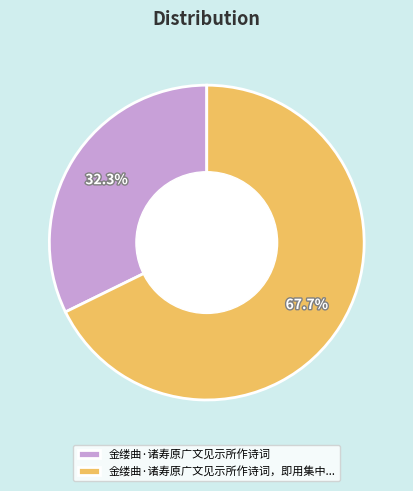

Do 金缕曲·诸寿原广文见示所作诗词 and 金缕曲·诸寿原广文见示所作诗词，即用集中... together represent more than half of the pie?

Yes